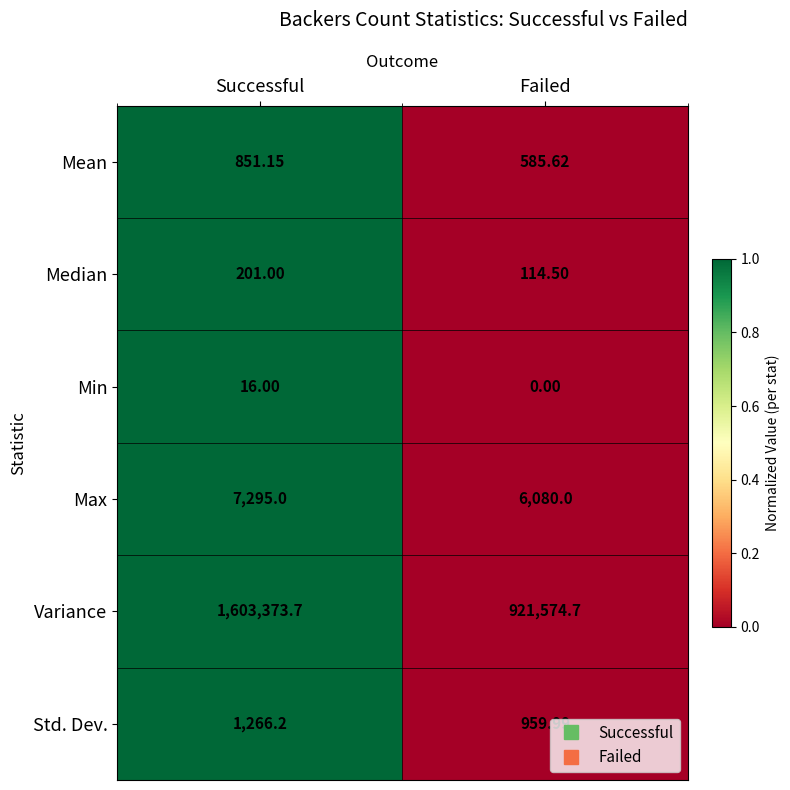

List the series in order of their peak value, highest first.

Variance, Max, Std. Dev., Mean, Median, Min